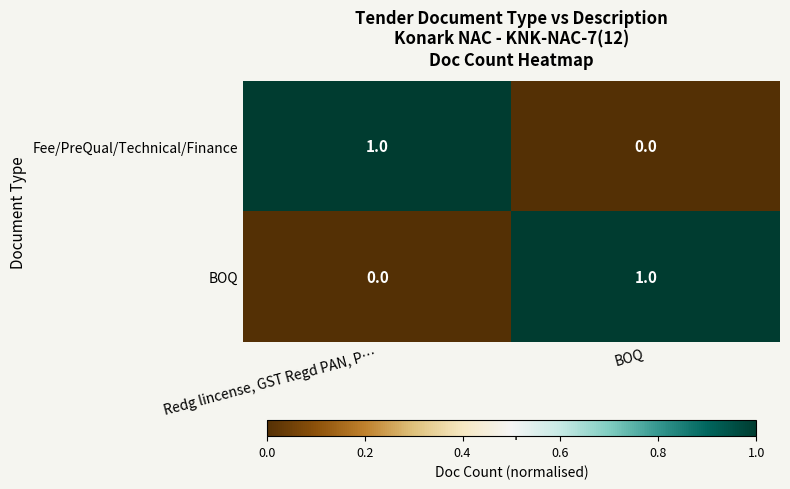

What is the greatest value displayed?

1